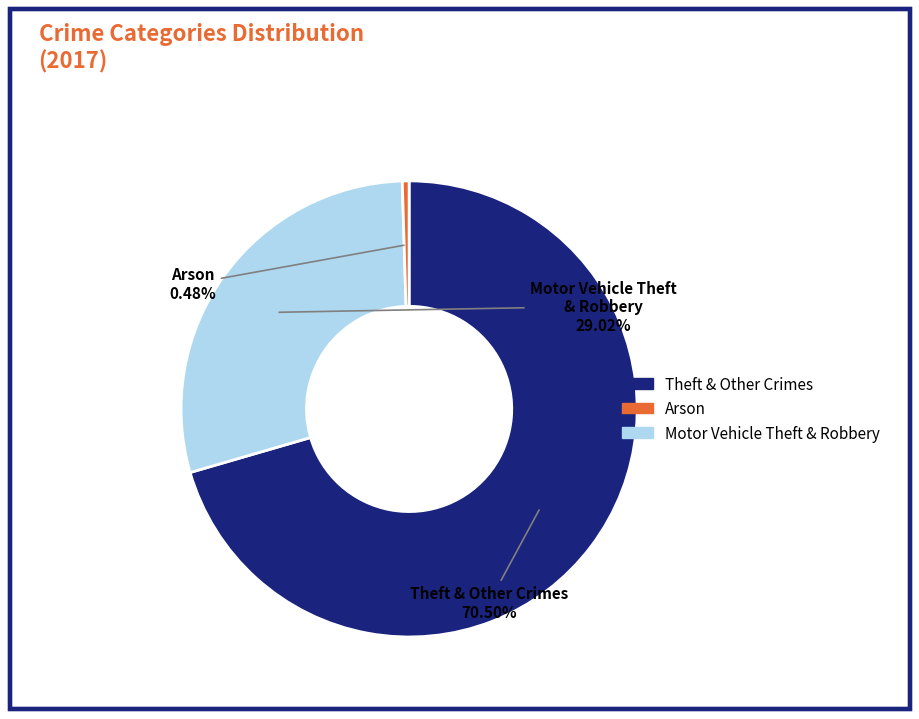

Does any single category account for the majority?

Yes